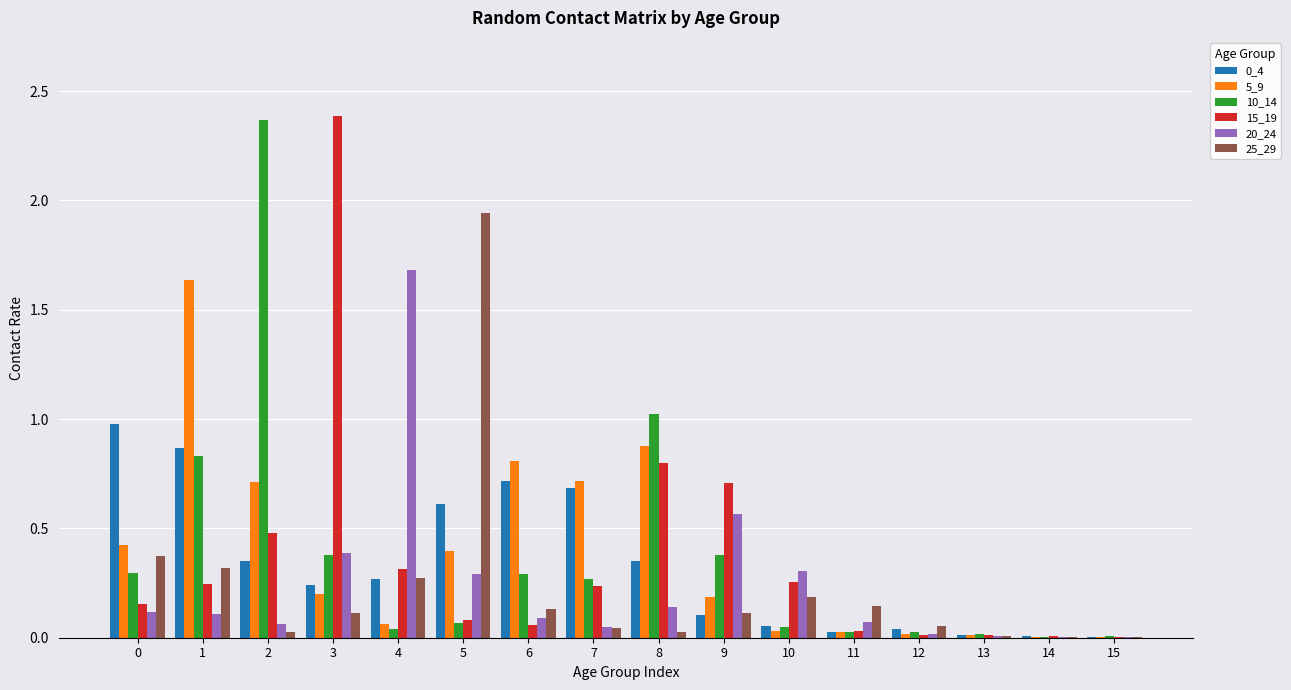

How many groups of bars are there?

16